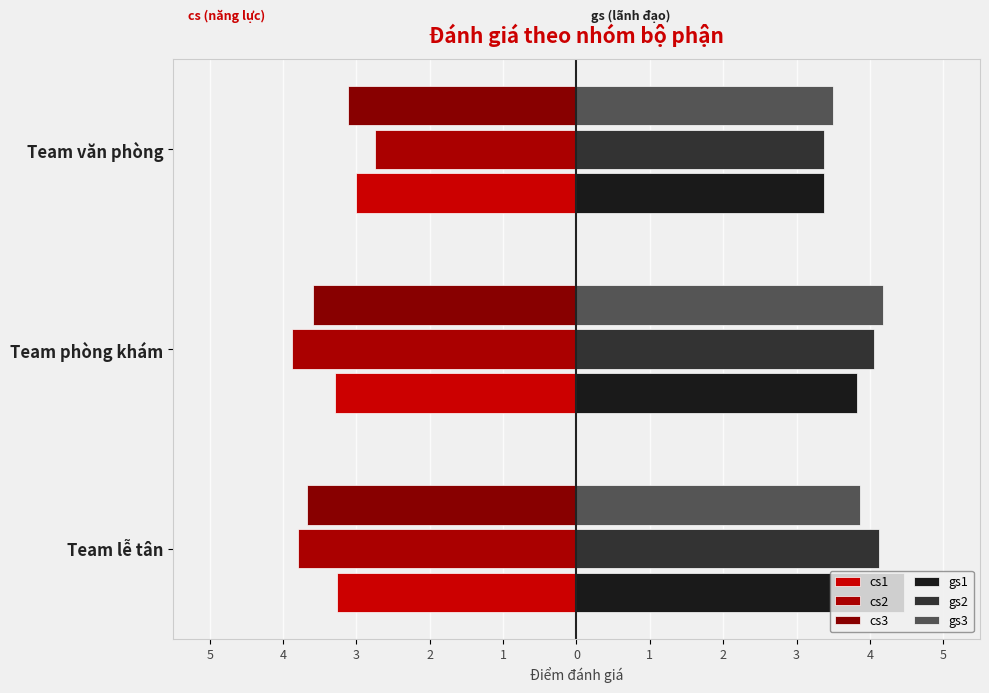

Does the chart contain stacked bars?

No